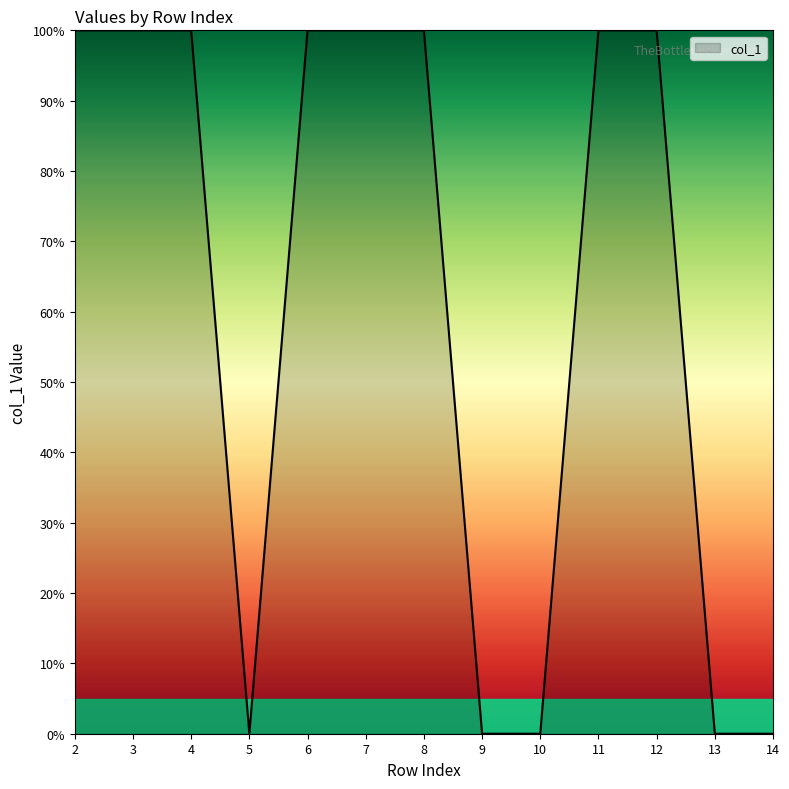

What is the ratio of the value at 8 to the value at 4?

1.0